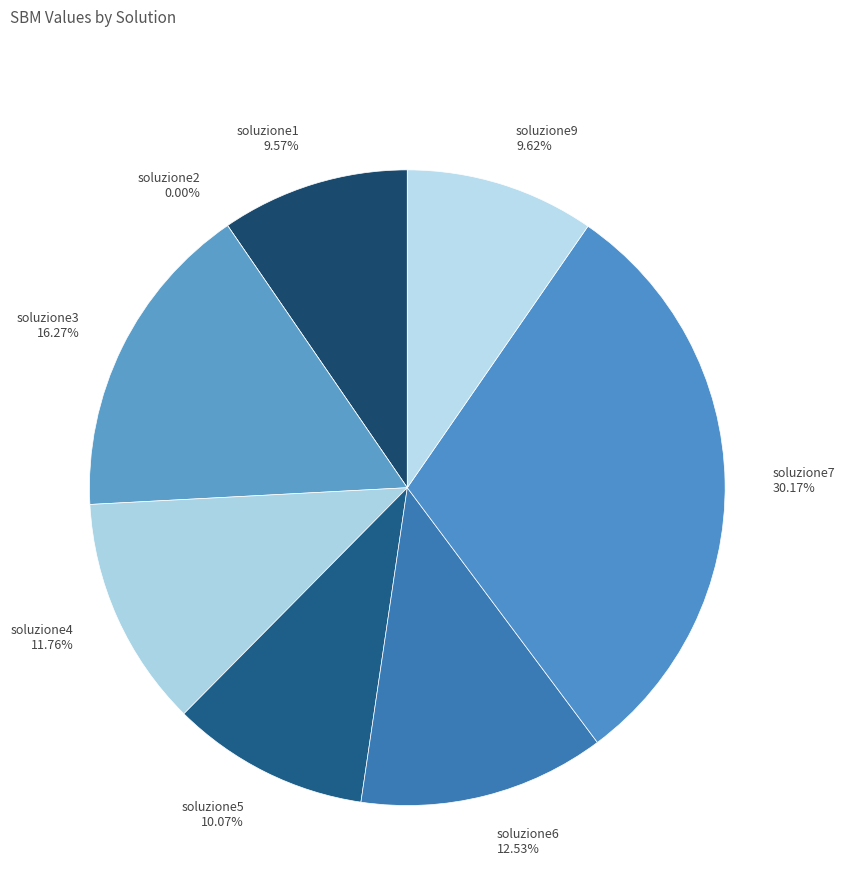

How much of the chart is everything except soluzione2?

100.0%